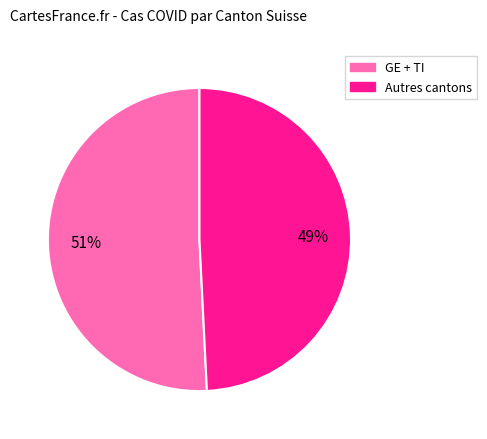

To the nearest percent, what is the difference between the largest and smallest slice percentages?

2%